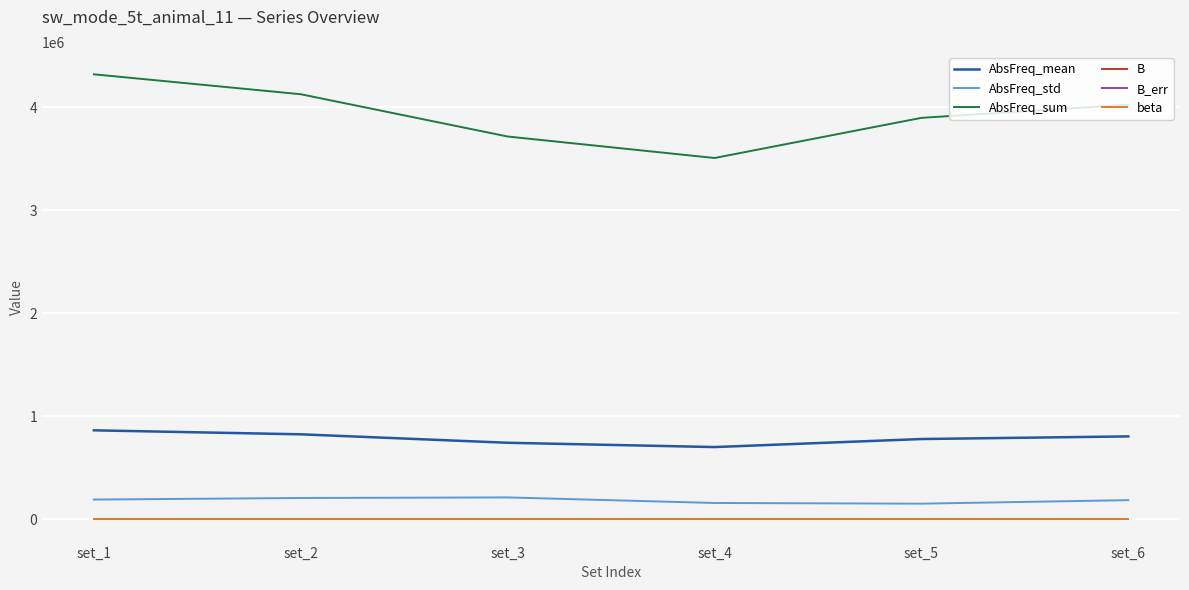

What is the difference between the highest and lowest values at set_6?

4024340.0